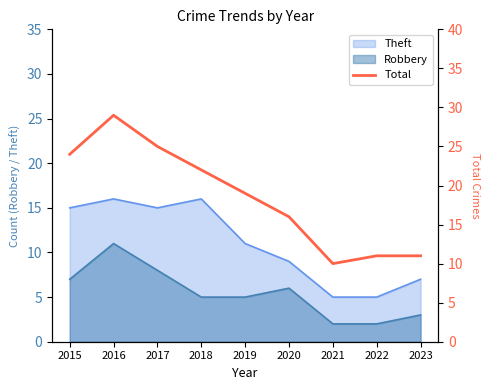

How many interior local valleys (lower than both neighbors) does the data have?

1